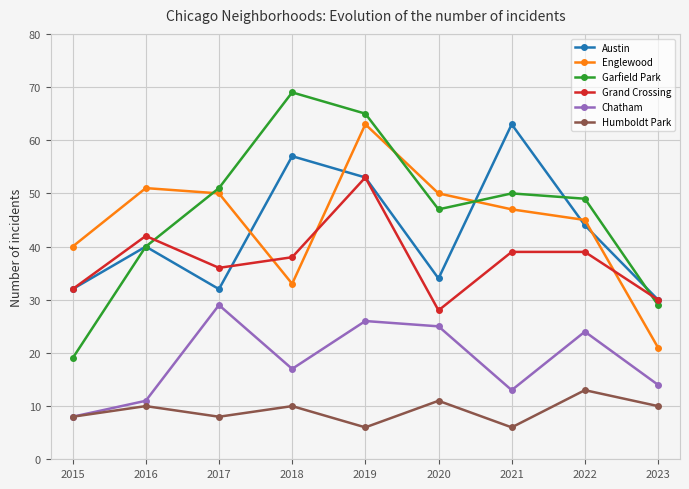

The value of Chatham at 2017 is 29. True or false?

True